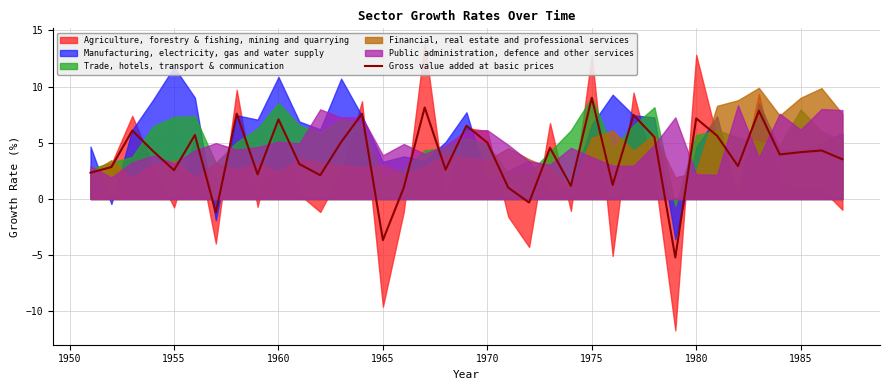

The value of Gross value added at basic prices at 1980 is 7.2. True or false?

True